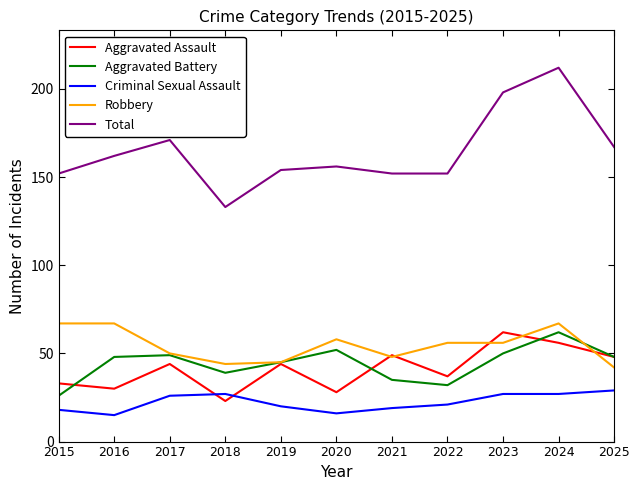

True or false: Criminal Sexual Assault and Robbery cross at least once.

False